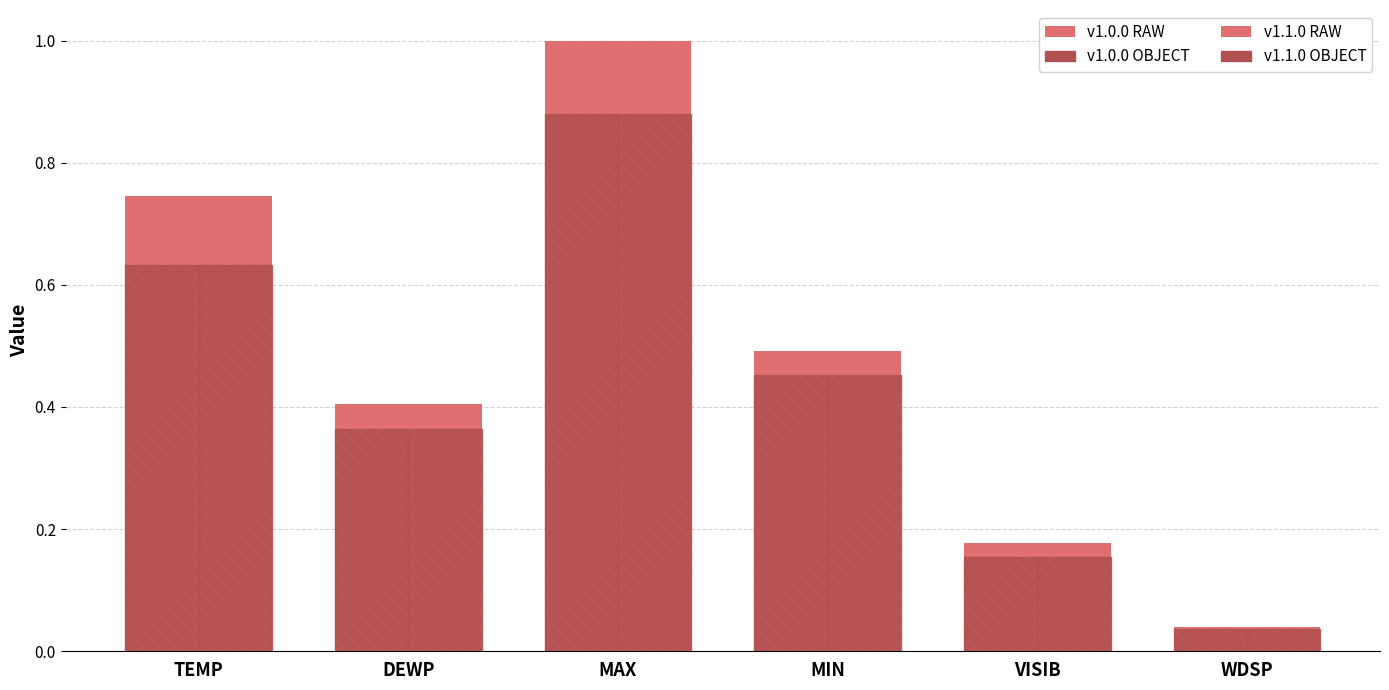

Count the number of categories in the chart.

6